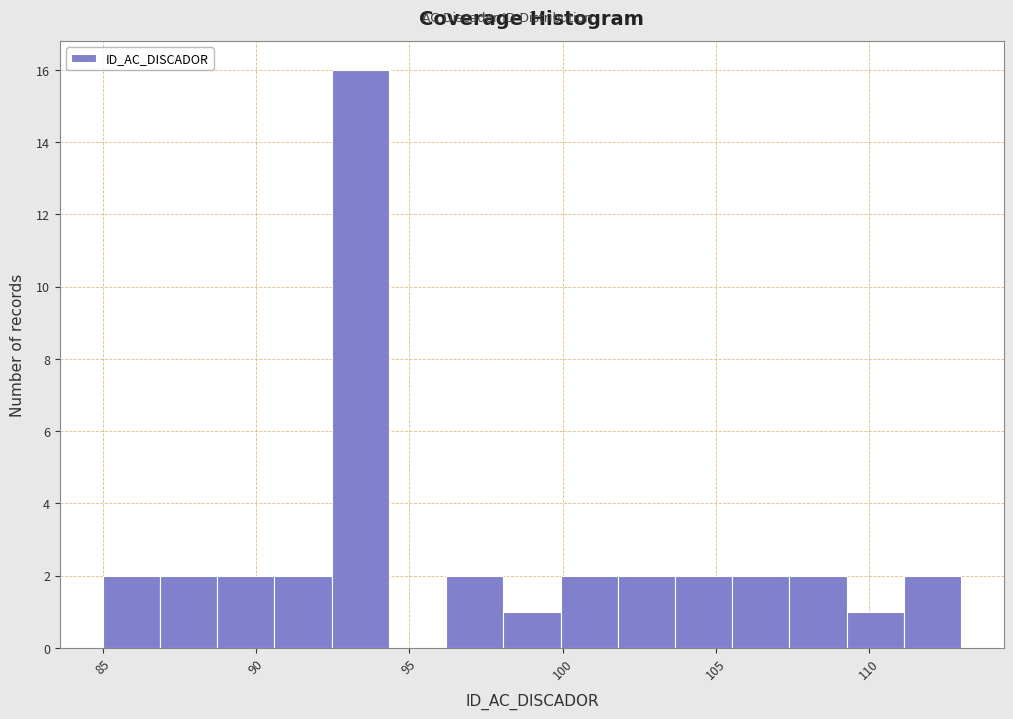

Read against the x-axis, roughly where is the centre of the tallest bar?

93.5